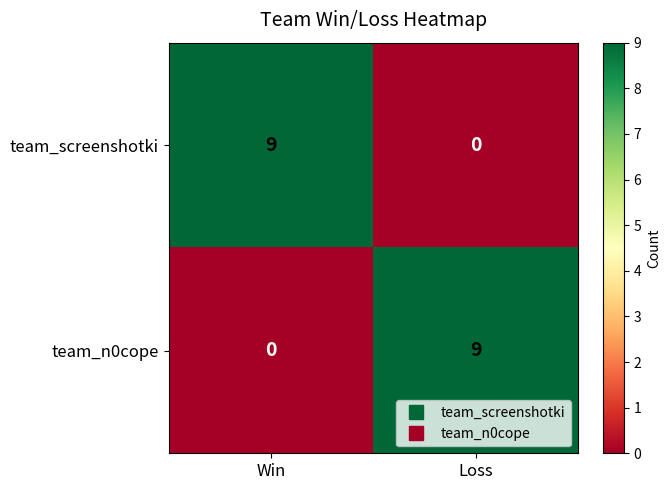

What is the difference between the highest and lowest values at Win?

9